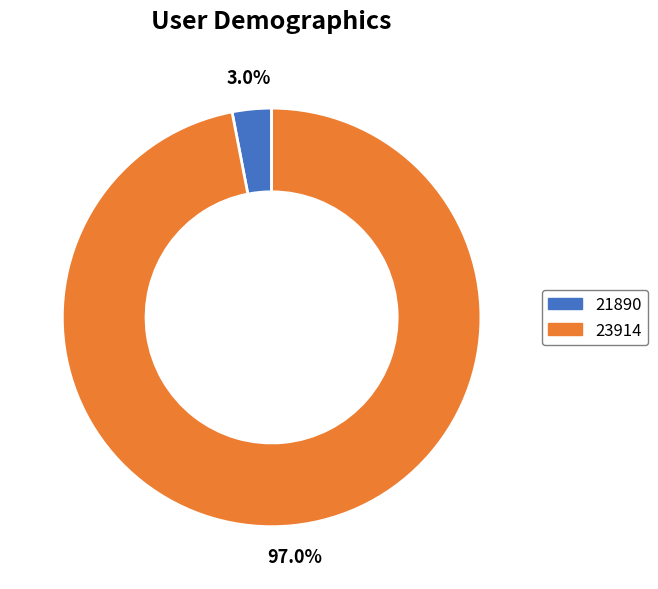

To the nearest percent, what portion does 23914 represent?

97%